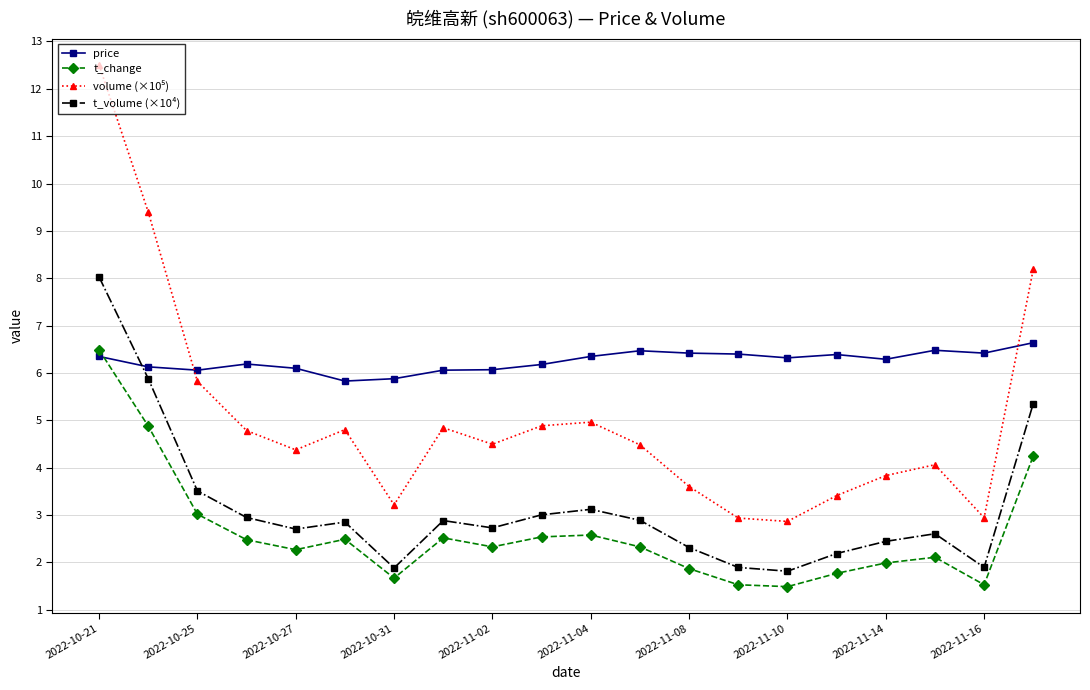

How many lines are shown in the chart?

4